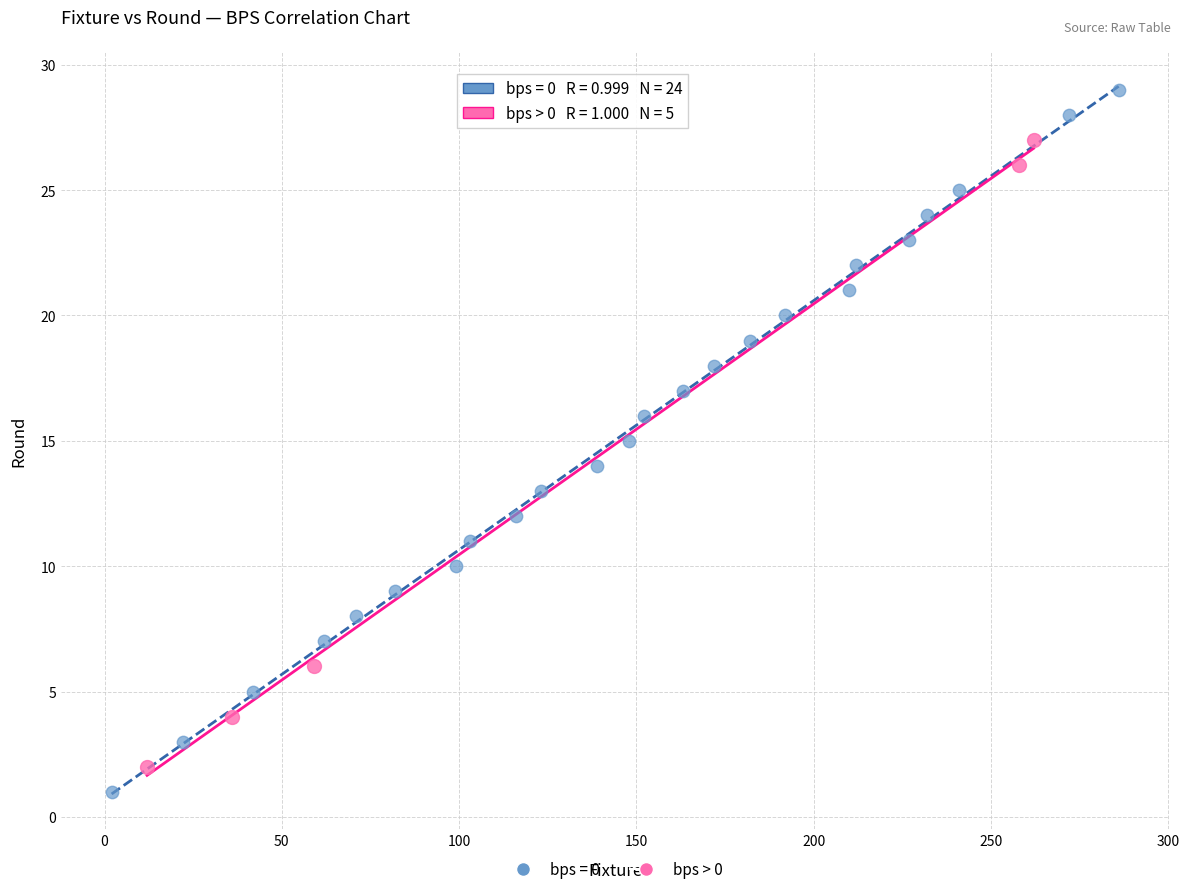

Which series has the widest spread of Y values?

bps = 0